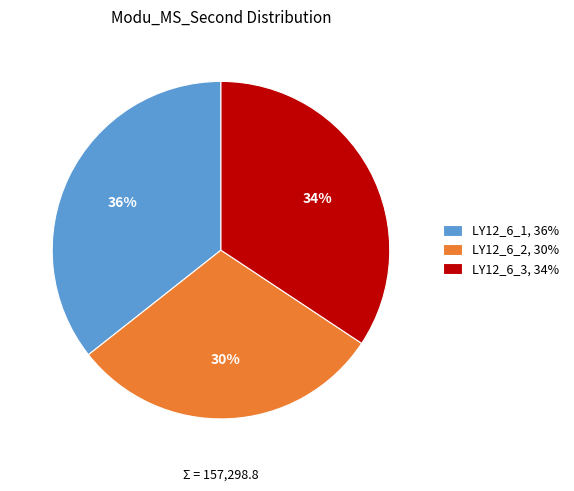

To the nearest percent, what portion does LY12_6_2 represent?

30%